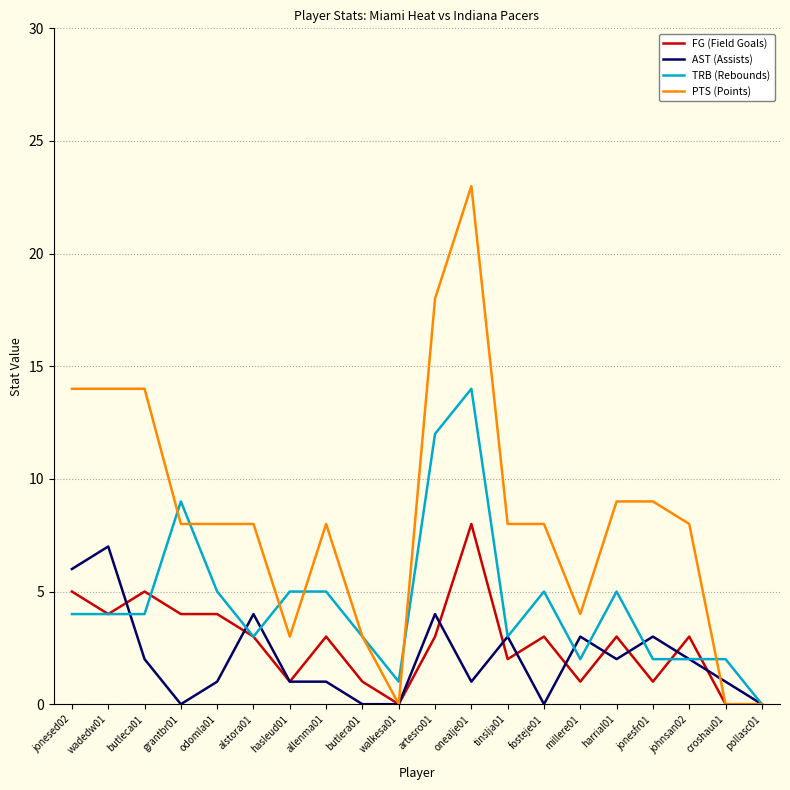

True or false: TRB (Rebounds) has a value of 5 at odomla01.

True